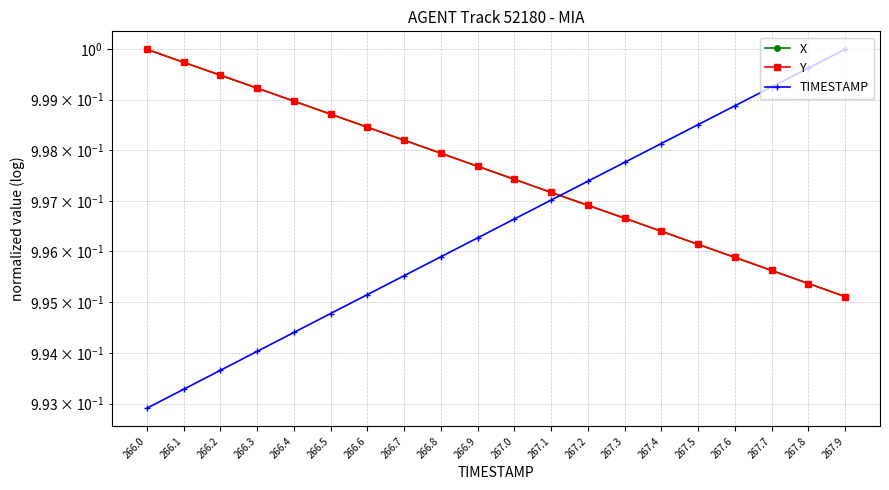

Rank the series at 267.9 from highest to lowest value.

TIMESTAMP, Y, X